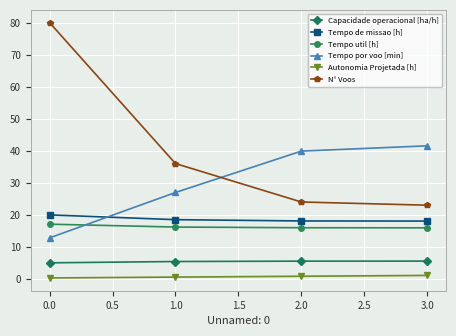

True or false: Autonomia Projetada [h] has more than 2 points higher than both neighbors.

False